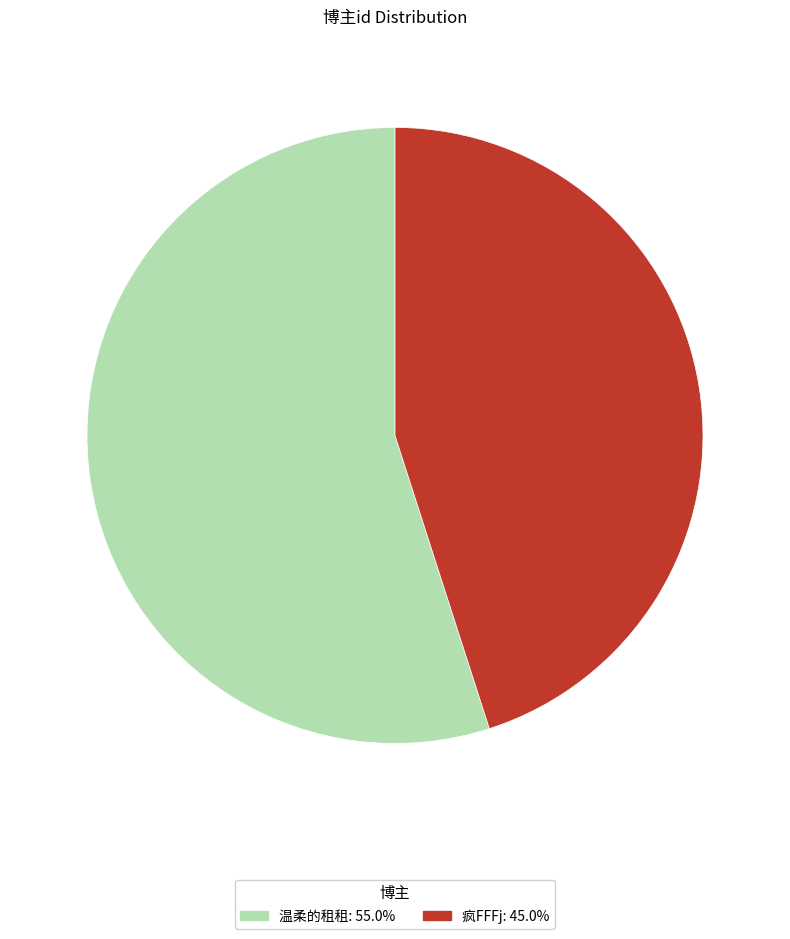

What is the ratio of the value at 温柔的租租 to the value at 疯FFFj?

1.2